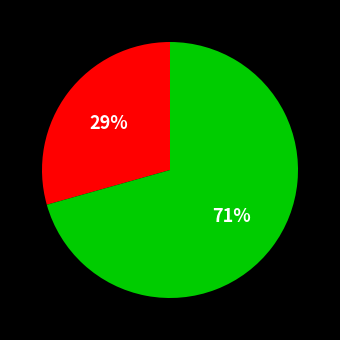

Is there any slice that represents more than half of the pie?

Yes